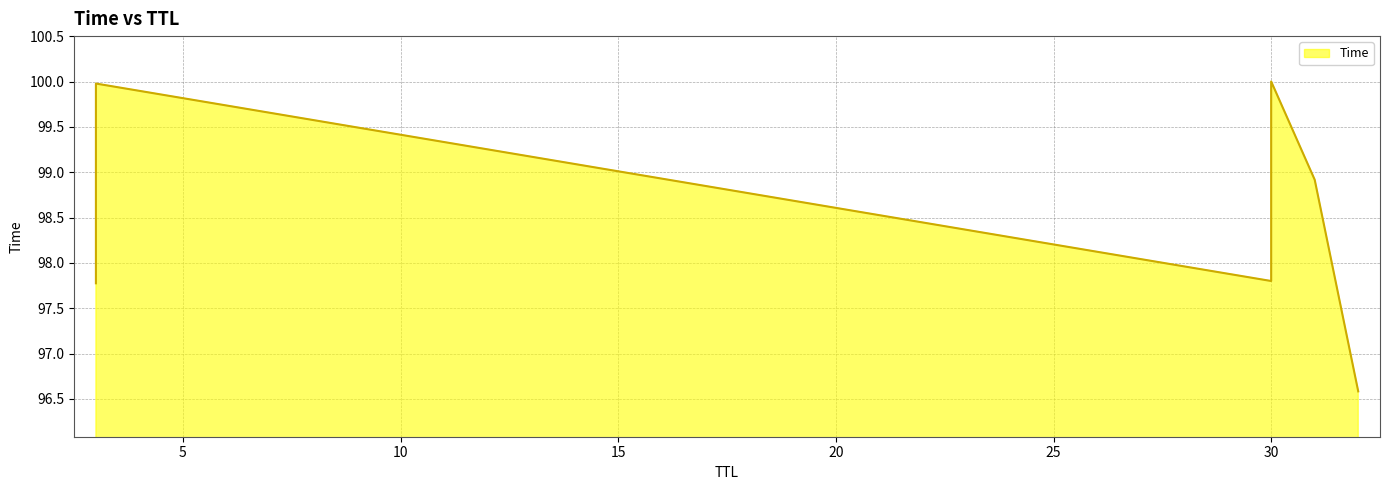

Count the number of values greater than 98.

3